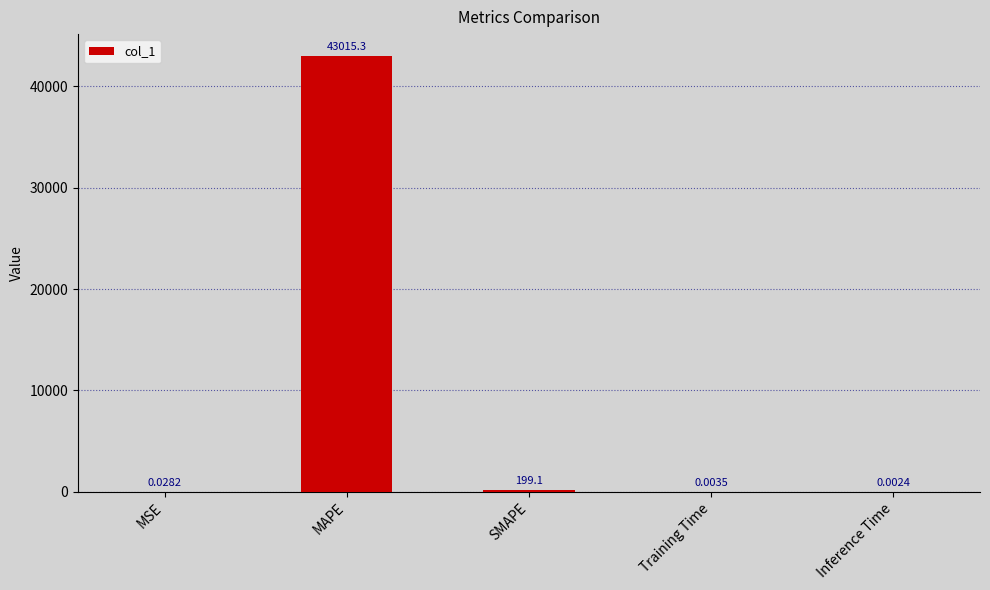

Which has a higher value, SMAPE or MSE?

SMAPE